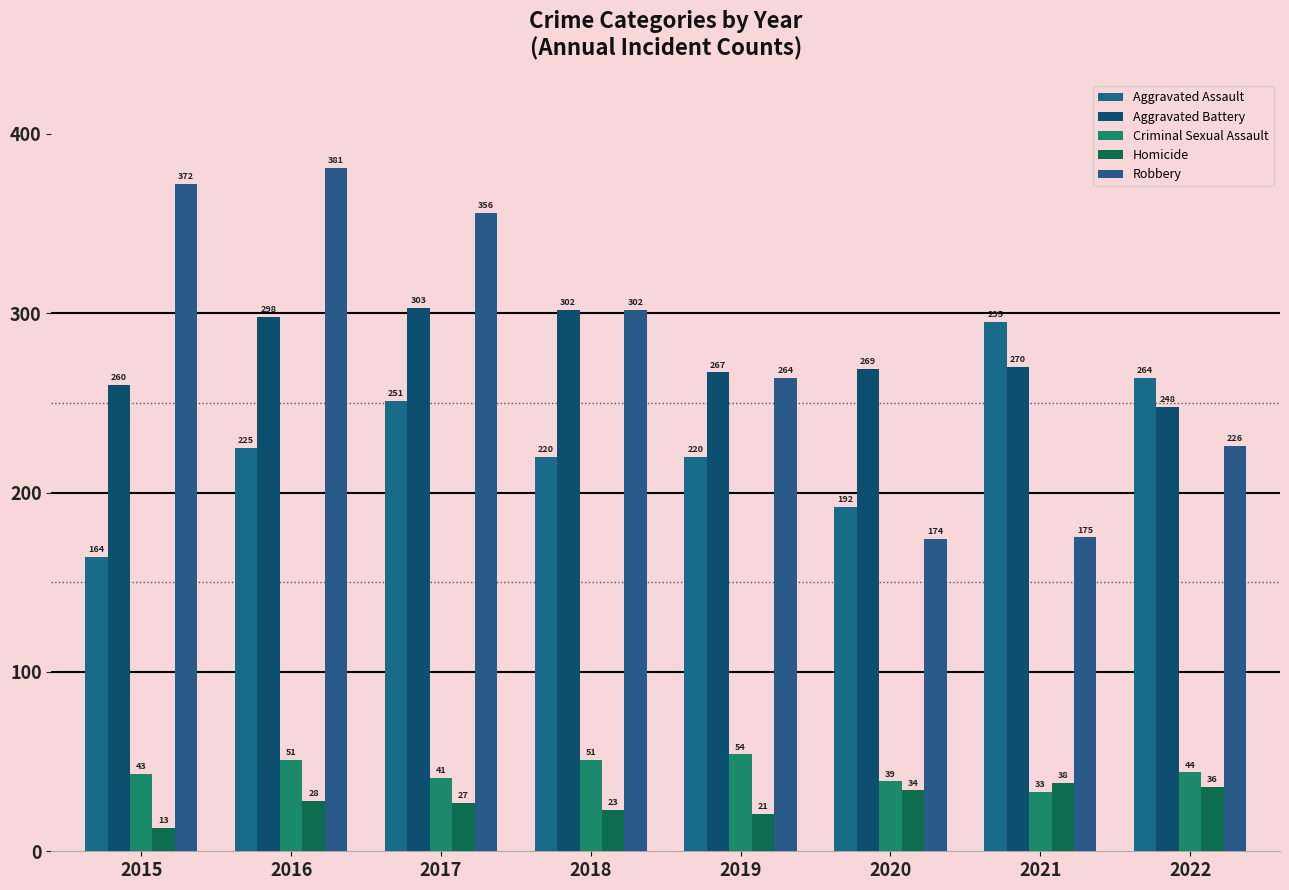

At how many categories does at least one series exceed 249?

8